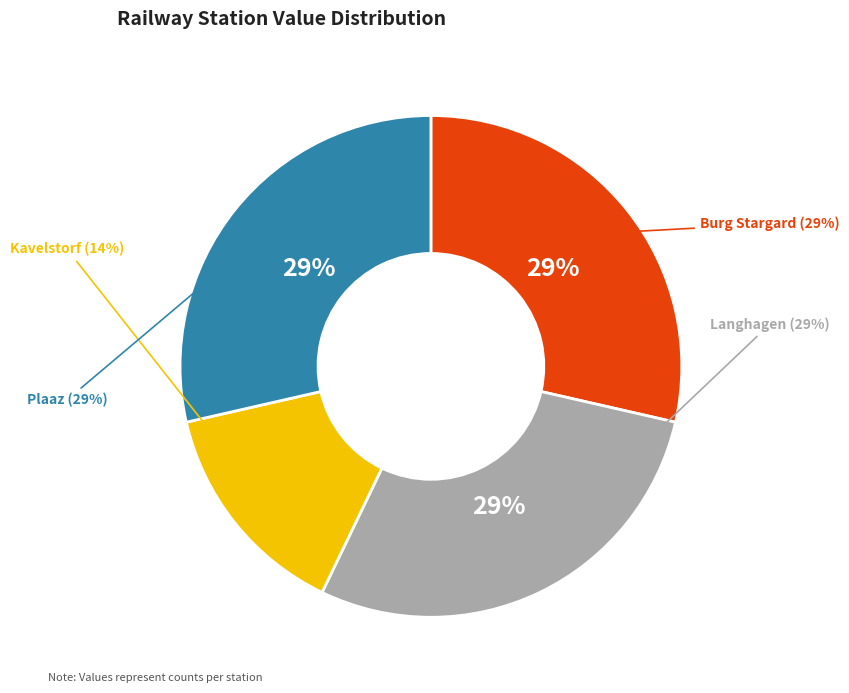

Combined, what portion of the pie is Kavelstorf (Kr Rostock) railway station and Plaaz railway station?

42.9%